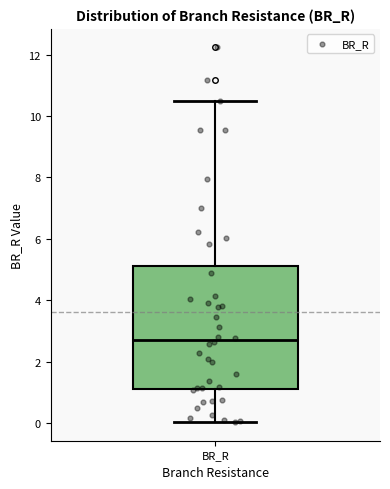

Where is the upper edge of the box for BR_R on the y-axis? The values are not printed on the chart, so give them approximately, as read against the axis.

5.2